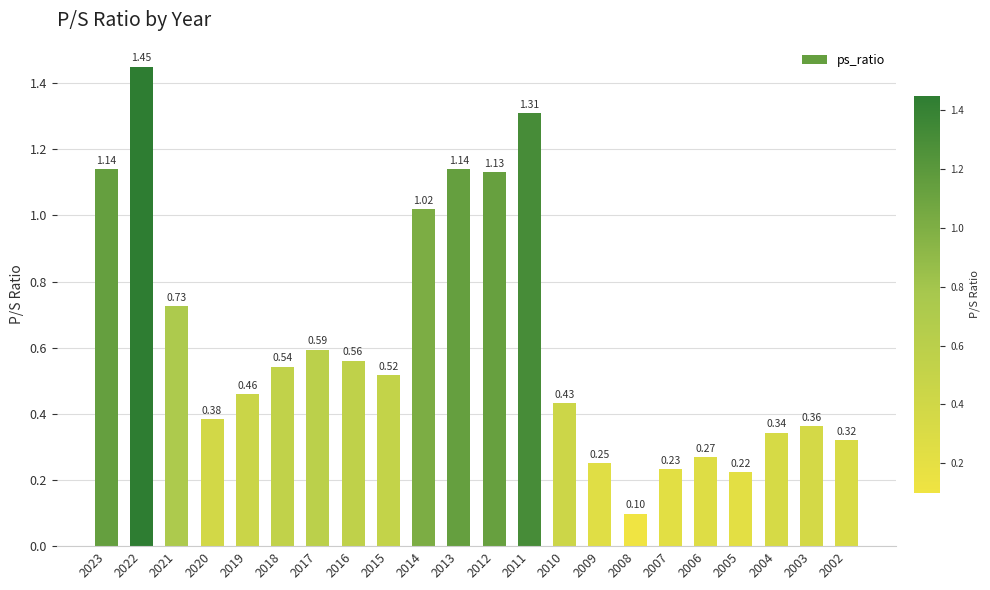

Which has a higher value, 2005 or 2004?

2004